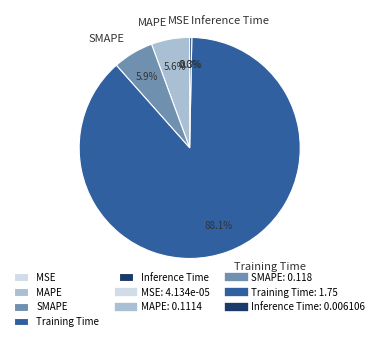

Which slice is the largest?

Training Time